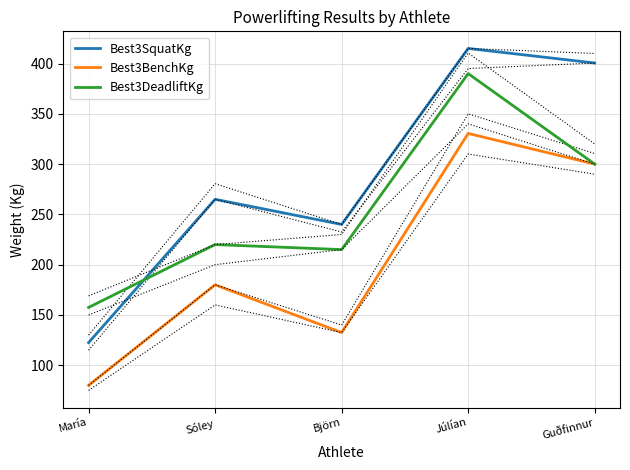

Reading left to right, extract all data points from this chart.

Best3SquatKg: María=122.5	Sóley=265.0	Björn=240.0	Júlían=415.0	Guðfinnur=400.5
Best3BenchKg: María=80.0	Sóley=180.0	Björn=132.5	Júlían=330.5	Guðfinnur=300.0
Best3DeadliftKg: María=157.5	Sóley=220.0	Björn=215.0	Júlían=390.0	Guðfinnur=300.0